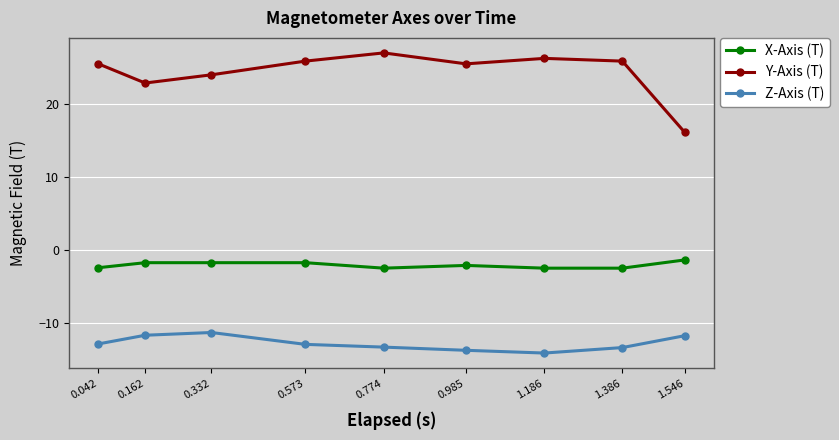

What are all the series names shown in the legend?

X-Axis (T), Y-Axis (T), Z-Axis (T)